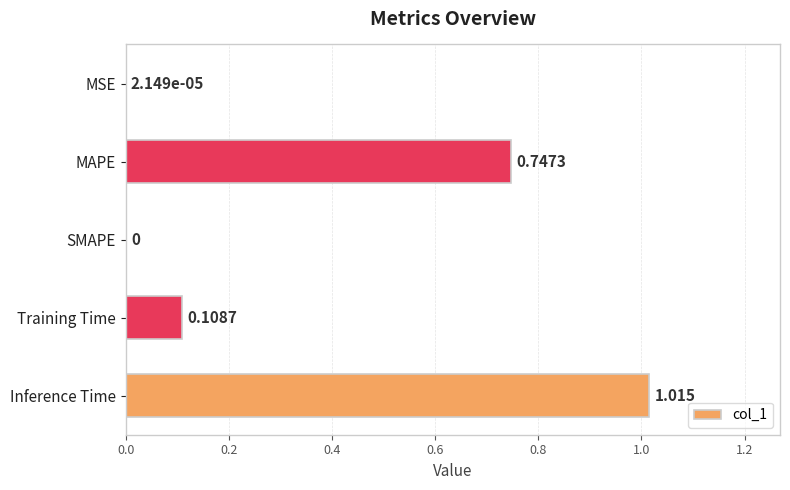

Which category has the highest value across all series?

Inference Time